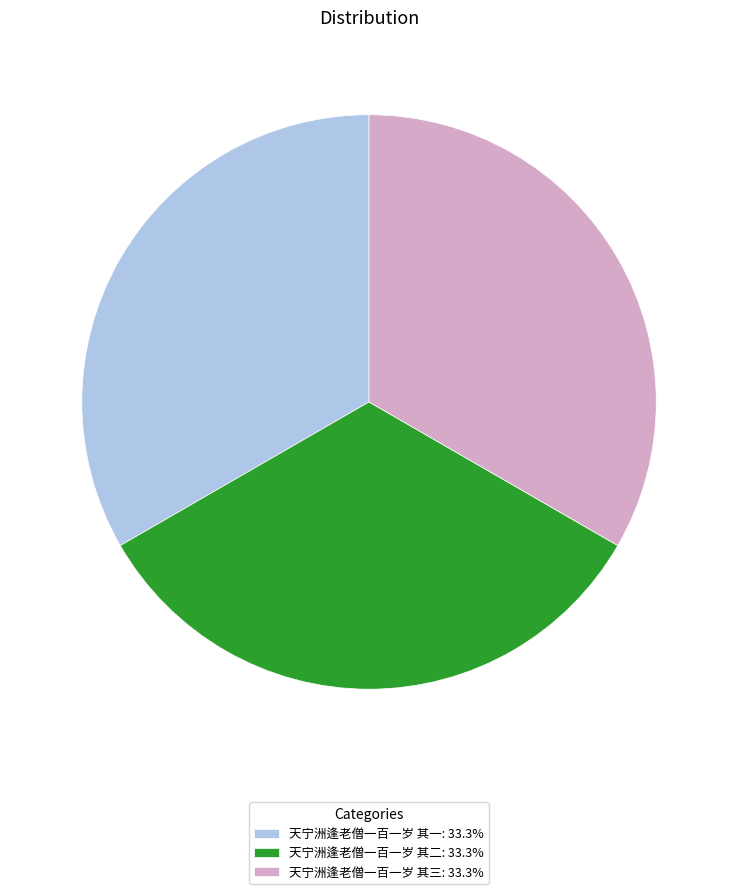

Approximately how many times larger is the value at 天宁洲逢老僧一百一岁 其二: 33.3% compared to 天宁洲逢老僧一百一岁 其一: 33.3%?

1.0